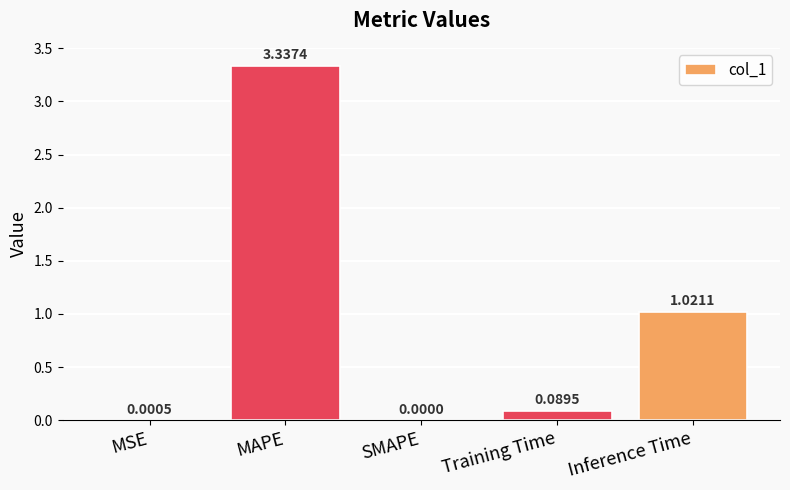

Which label corresponds to the largest value in the chart?

MAPE